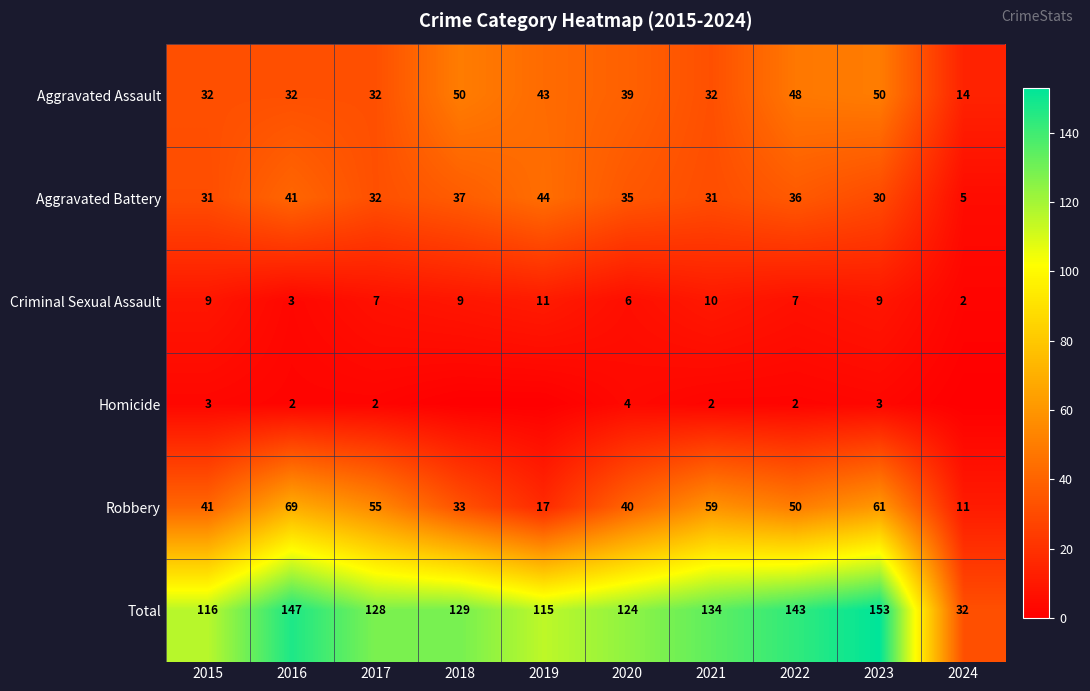

What value does the Criminal Sexual Assault series have at 2022?

7